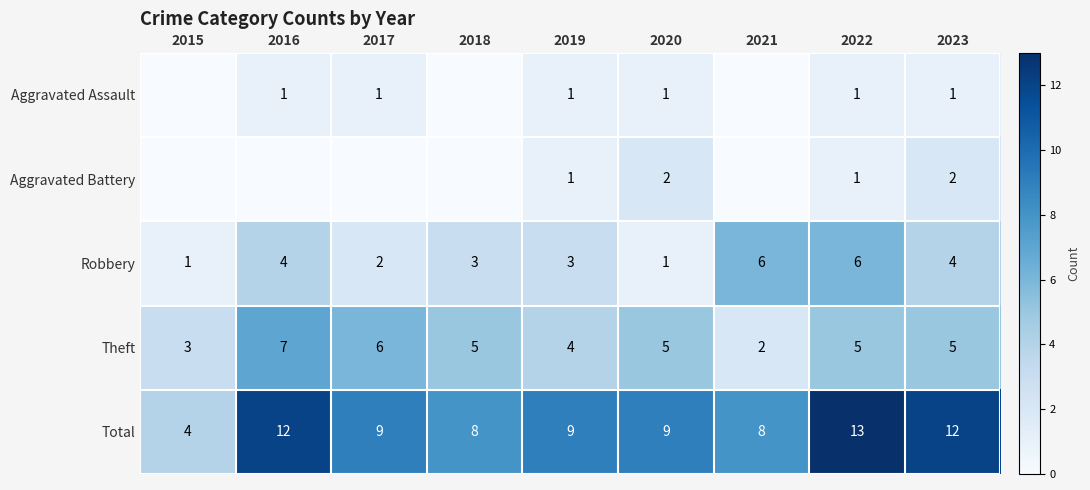

Between 2017 and 2018, which is larger?

2017